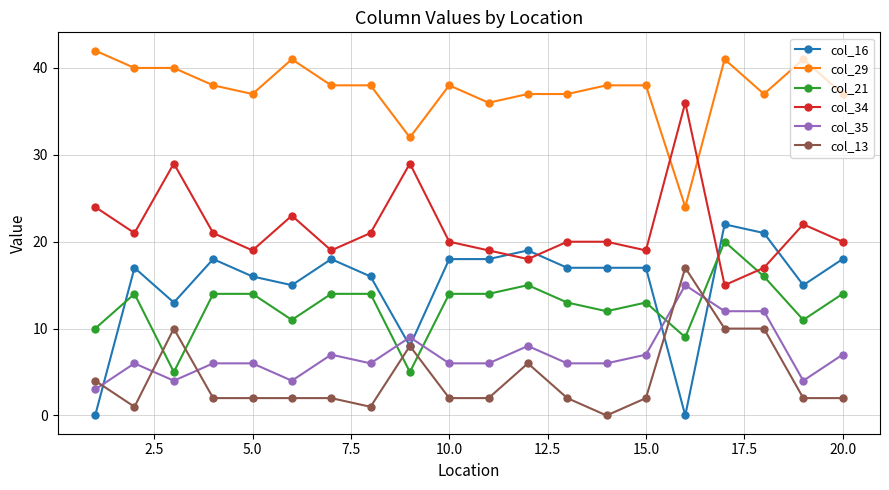

True or false: col_16 has more than 0 points higher than both neighbors.

True